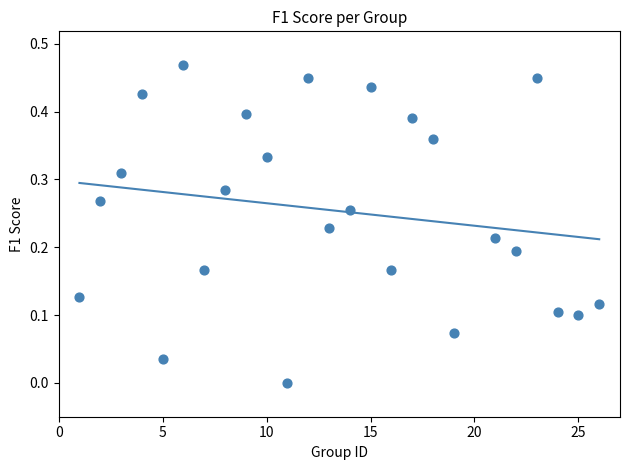

What is the range of X values (max minus min)?

25.0